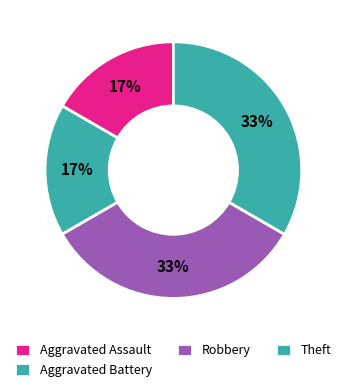

How many segments does this pie chart have?

4